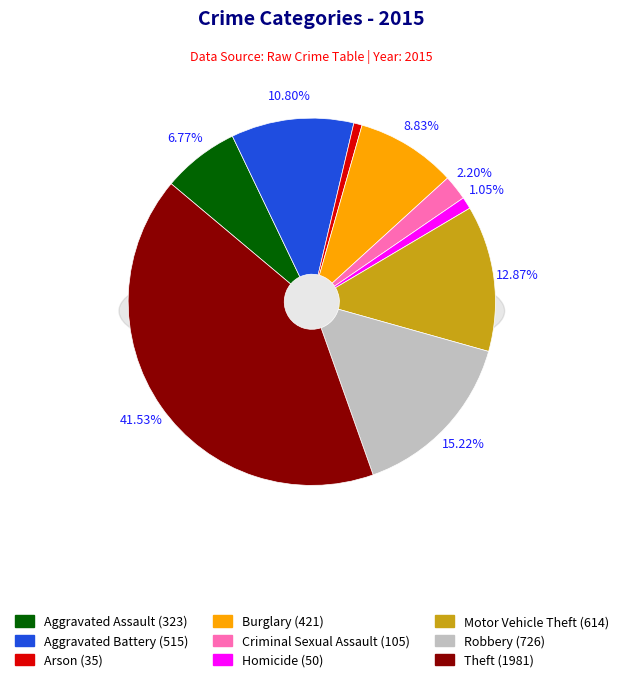

What percentage is the Motor Vehicle Theft slice, to the nearest percent?

13%